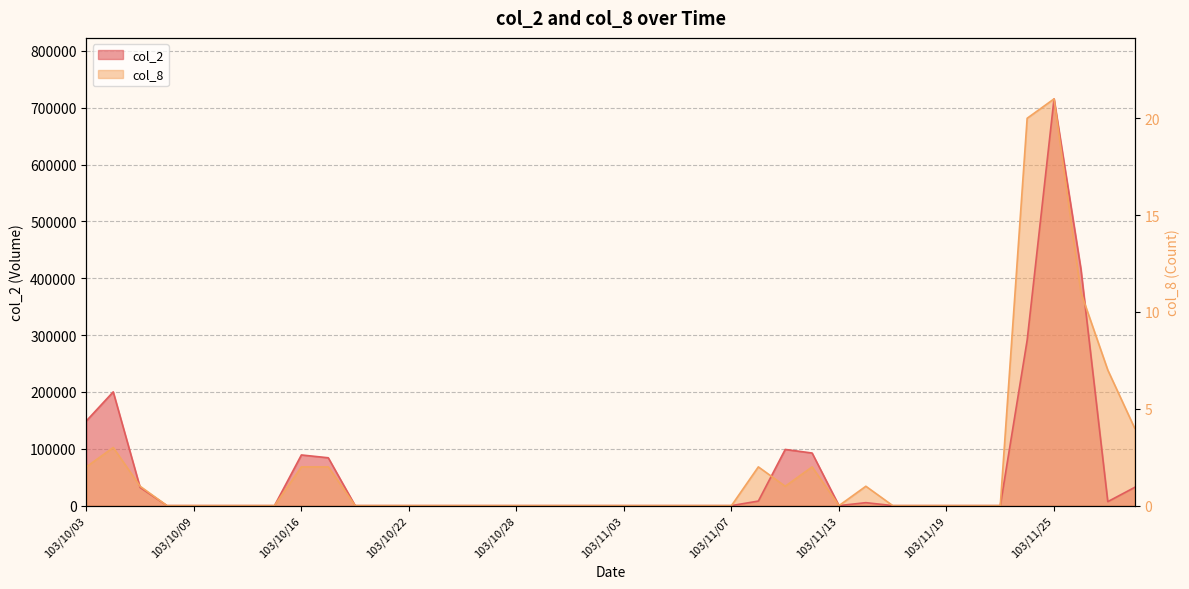

How many interior local valleys does the col_2 series have?

2